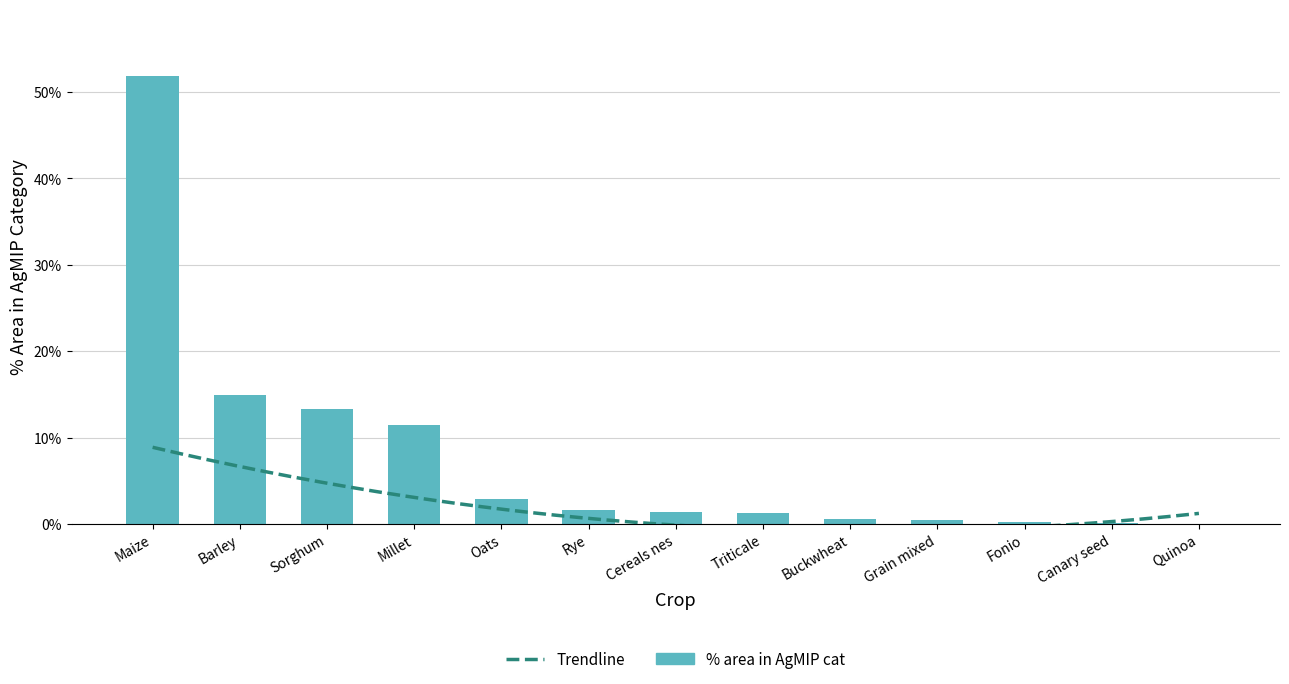

Which category has the highest value across all series?

Maize